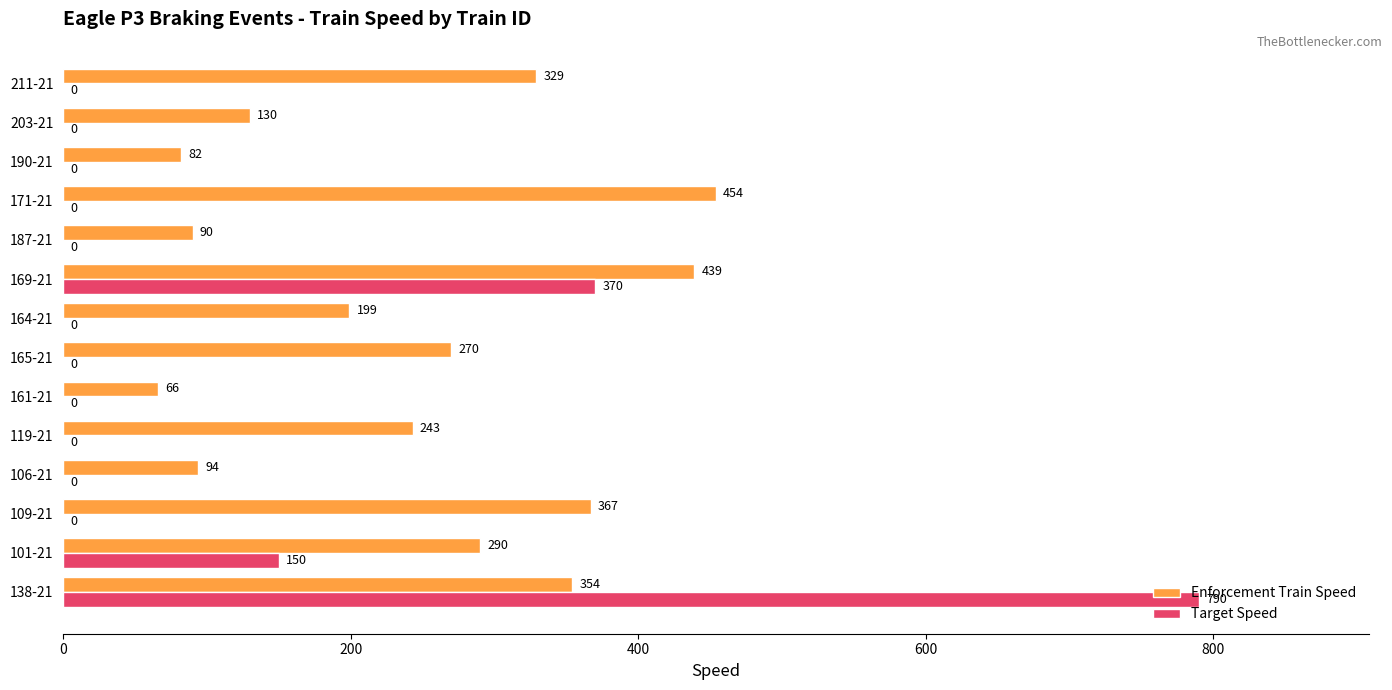

The value of Target Speed at 101-21 is 250. True or false?

False